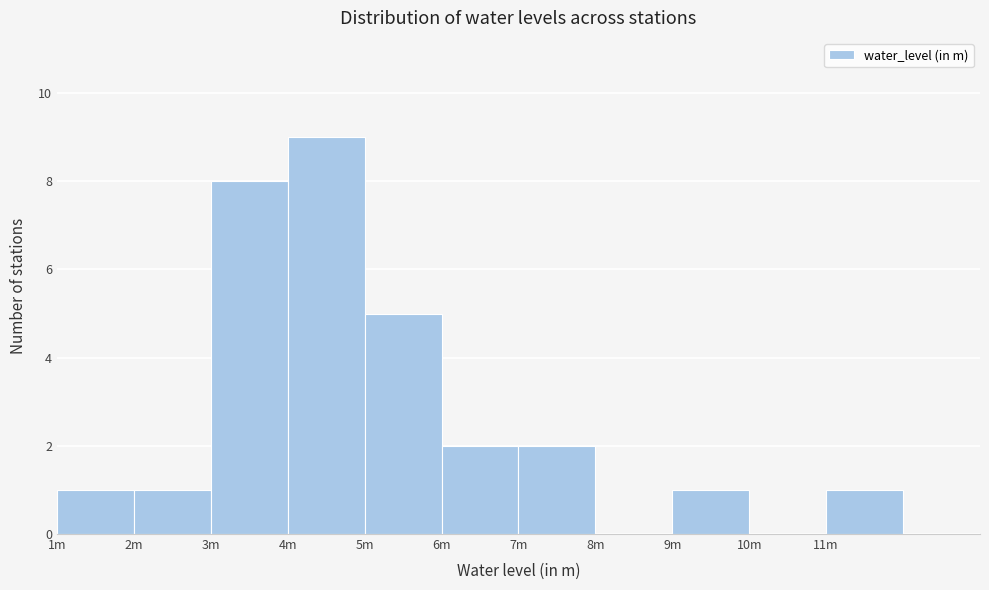

At which label is the value closest to 4?

5m